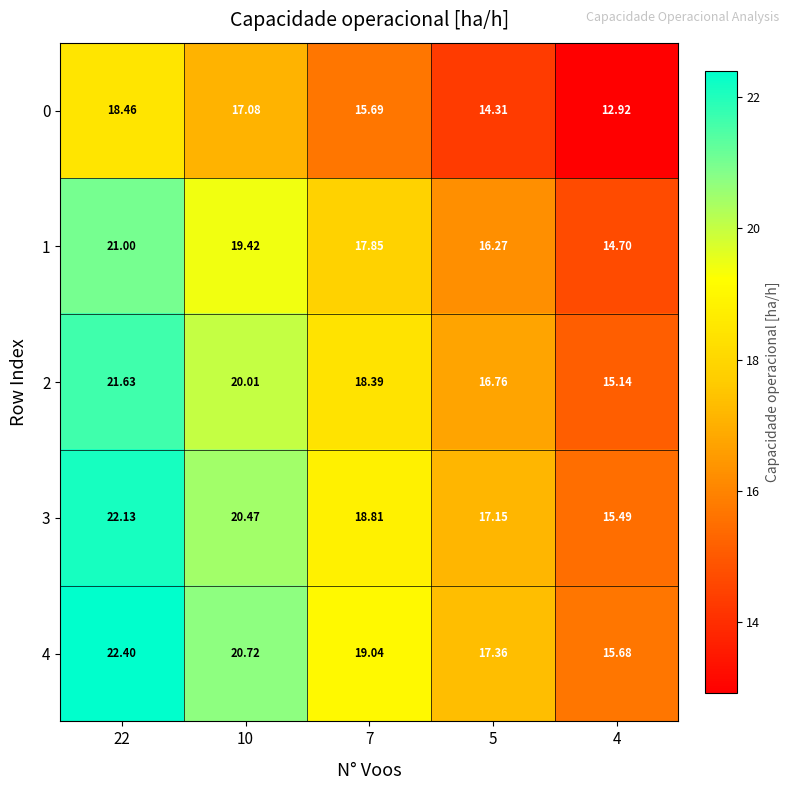

Between 5 and 4, which is larger?

5